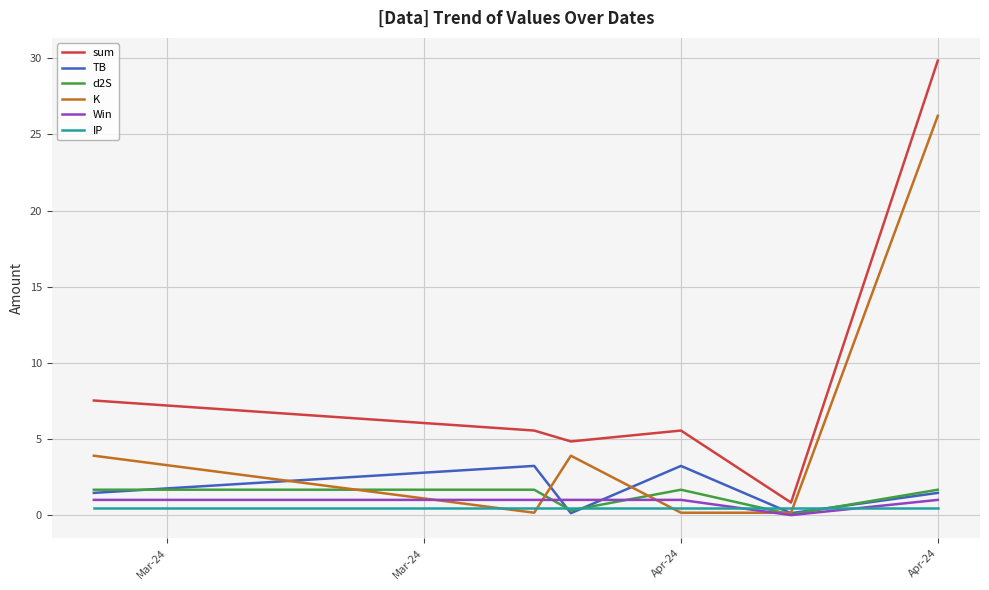

After their last crossing, which series has the higher values: IP or TB?

TB